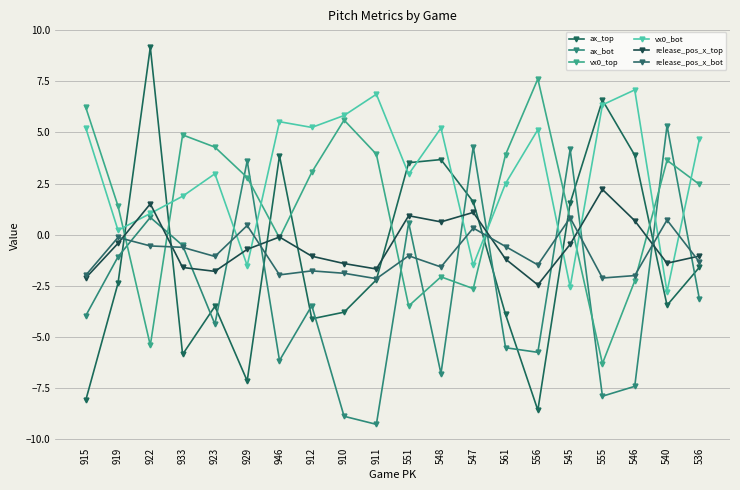

True or false: vx0_top and vx0_bot cross at least once.

True